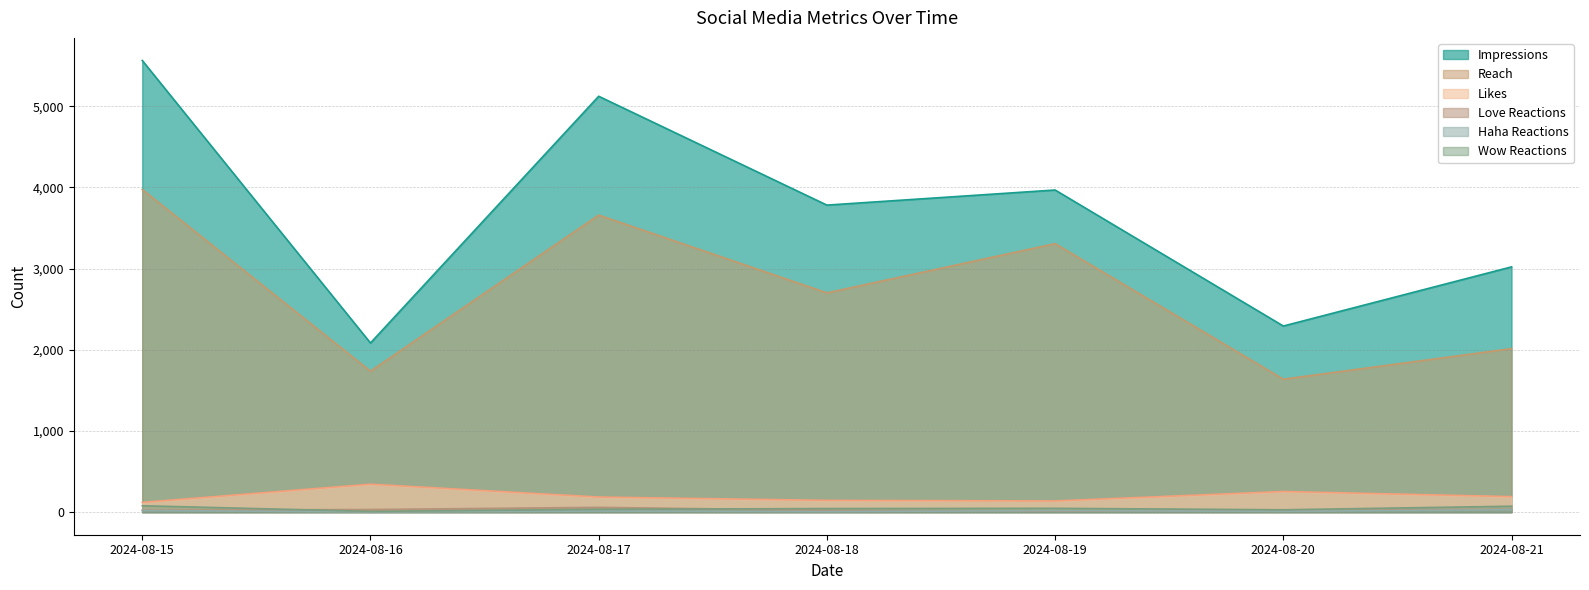

Is it true that Reach equals 2702 at 2024-08-18?

True